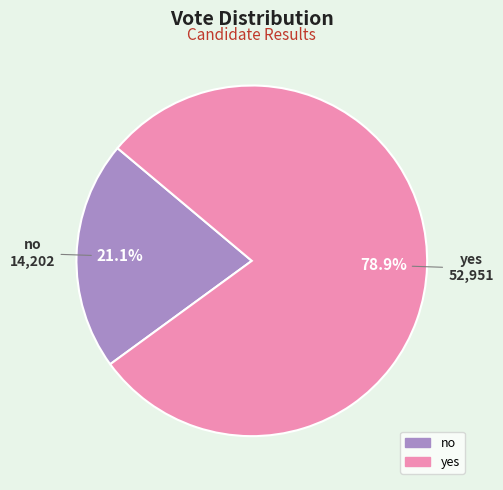

Does yes represent more than half of the total?

Yes